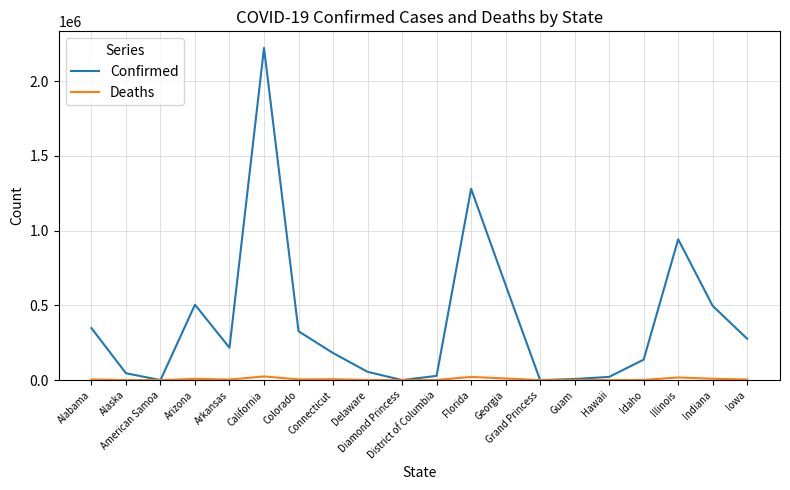

Which series has the largest total across all categories?

Confirmed